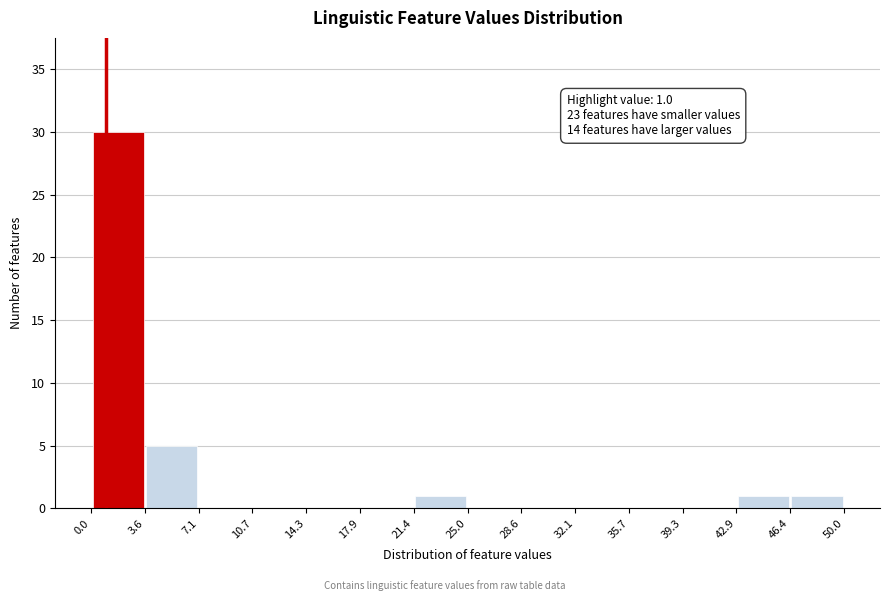

Which range on the x-axis has the tallest bar?

0.0 to 3.6